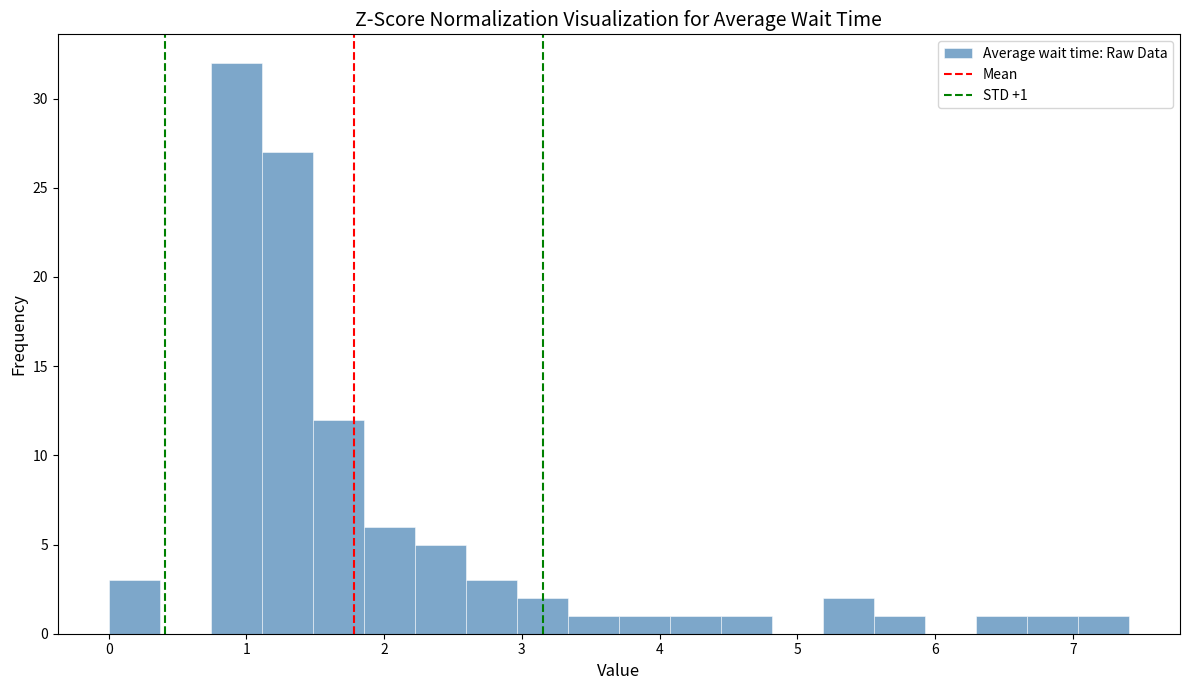

Read against the x-axis, roughly where is the centre of the tallest bar?

0.9